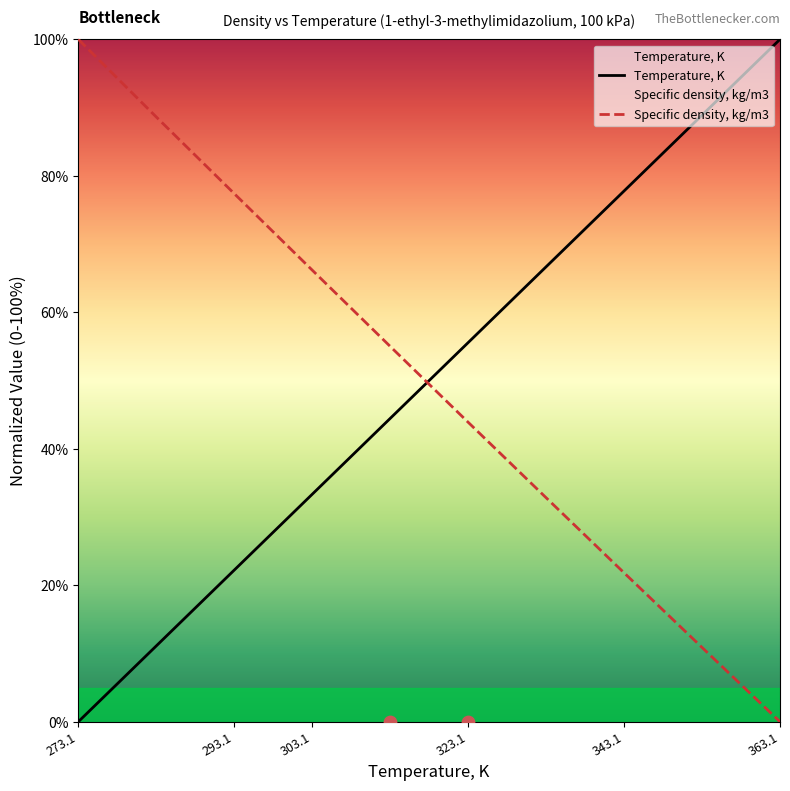

At which category is the sum across all series the highest?

273.1